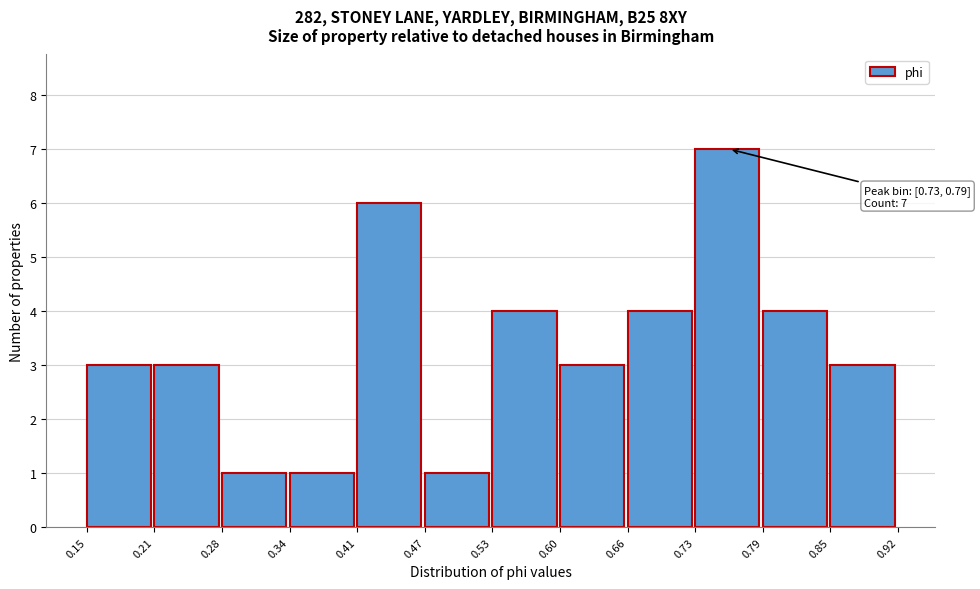

Which range on the x-axis has the tallest bar?

0.73 to 0.79